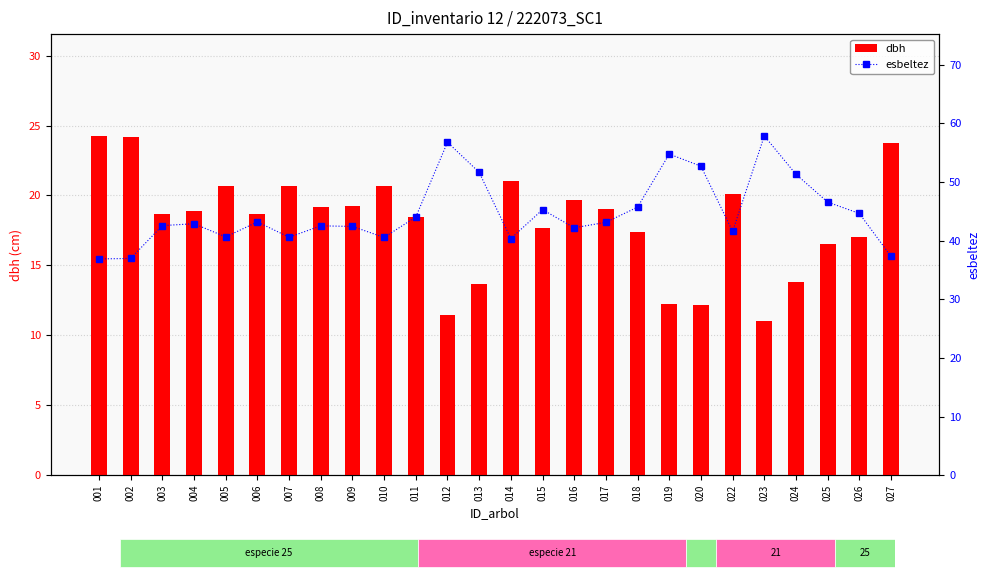

How many groups of bars are there?

26